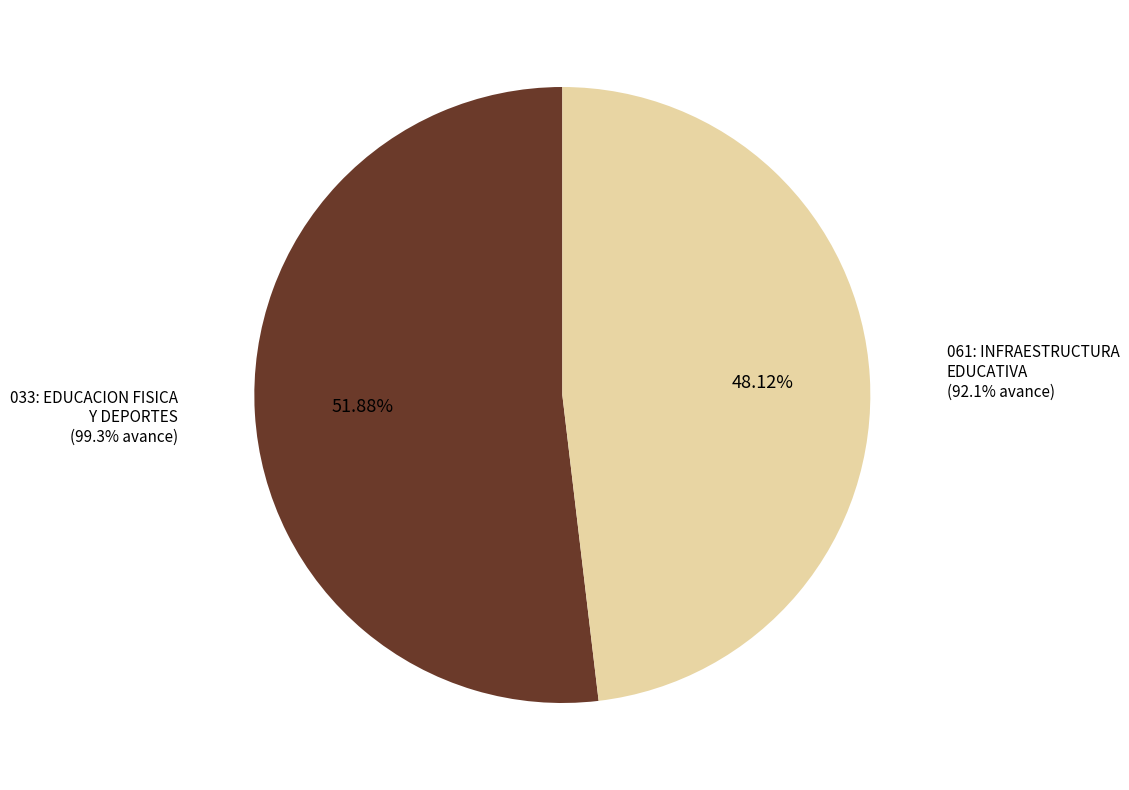

To the nearest percent, what is the difference between the 033: EDUCACION FISICA Y DEPORTES and 061: INFRAESTRUCTURA EDUCATIVA slice percentages?

4%